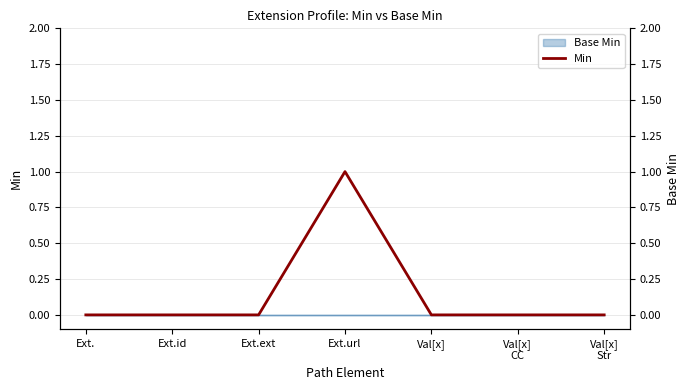

How many lines are shown in the chart?

1